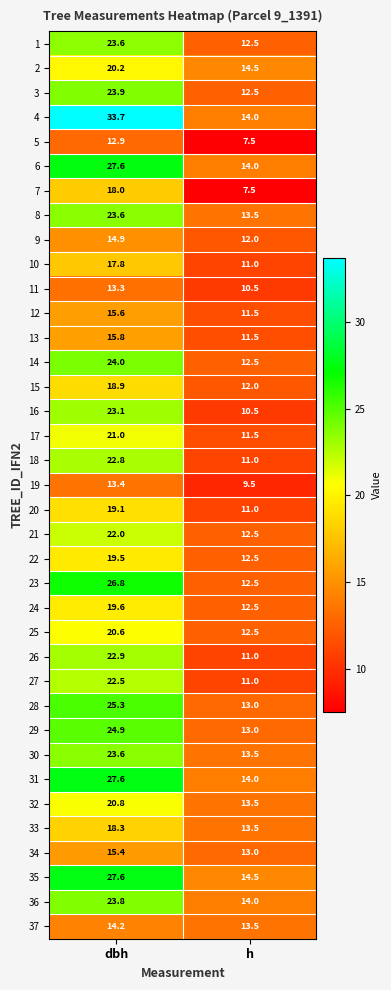

At how many categories does at least one series exceed 31?

1